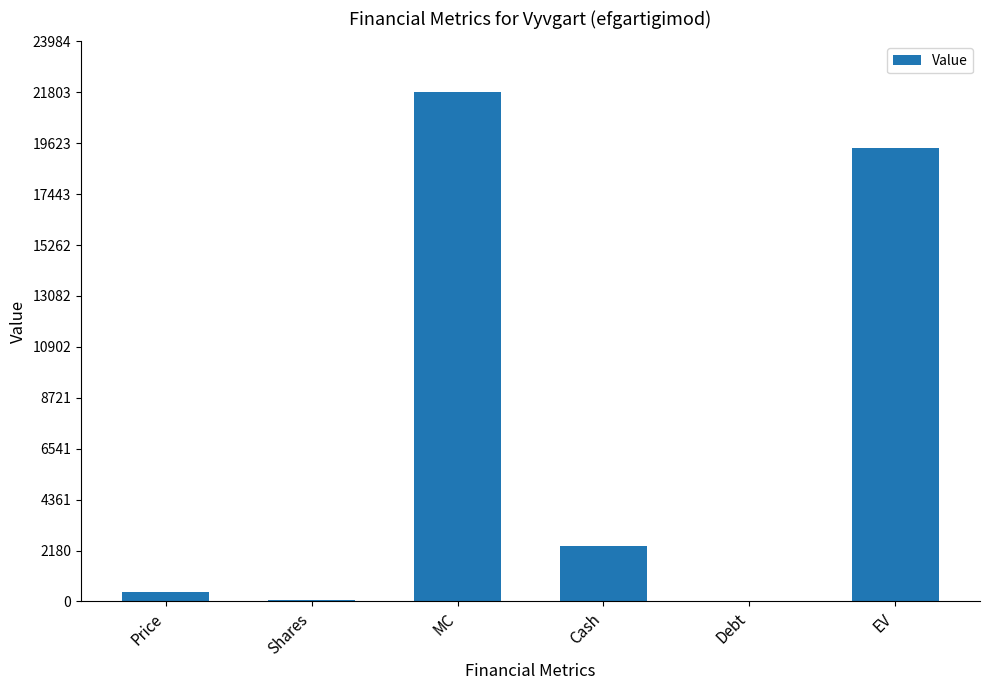

Is it true that the value at EV is 19417.7?

True